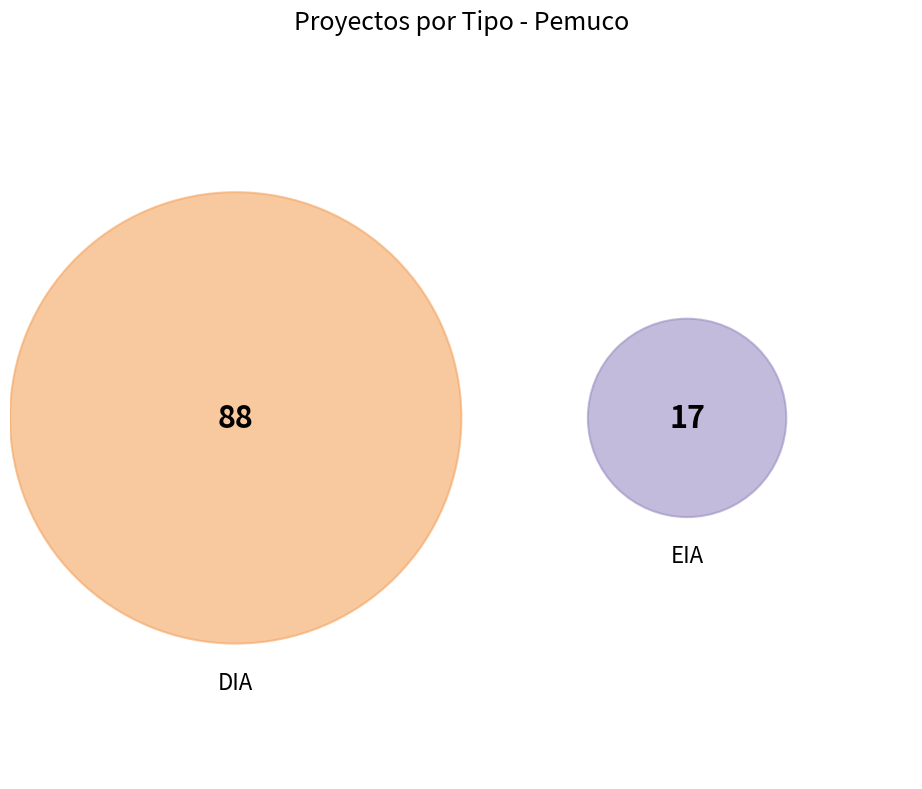

How many slices are in this pie chart?

2